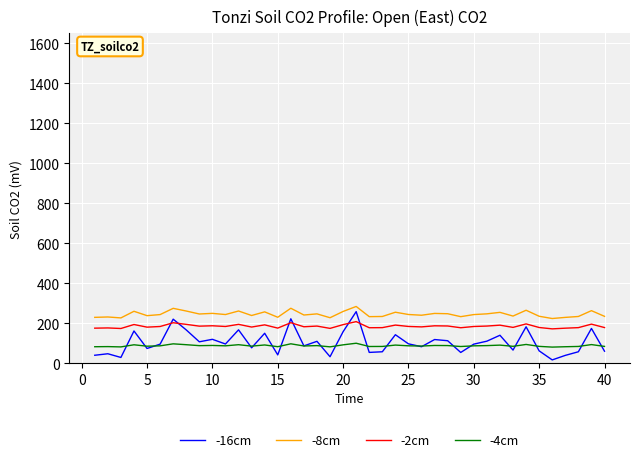

Which series has the largest range (max minus min)?

-16cm